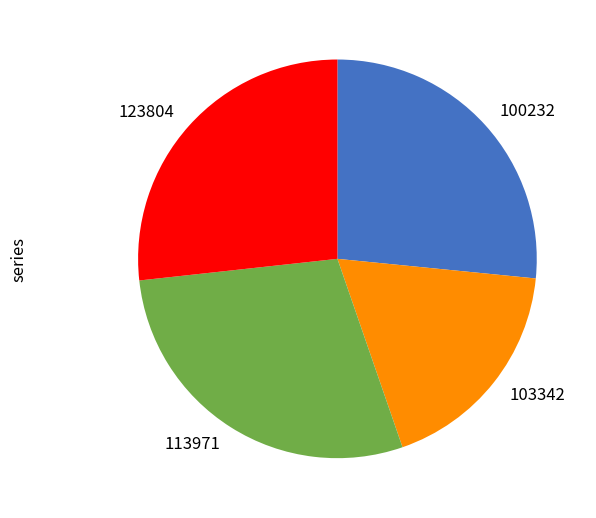

How many segments does this pie chart have?

4